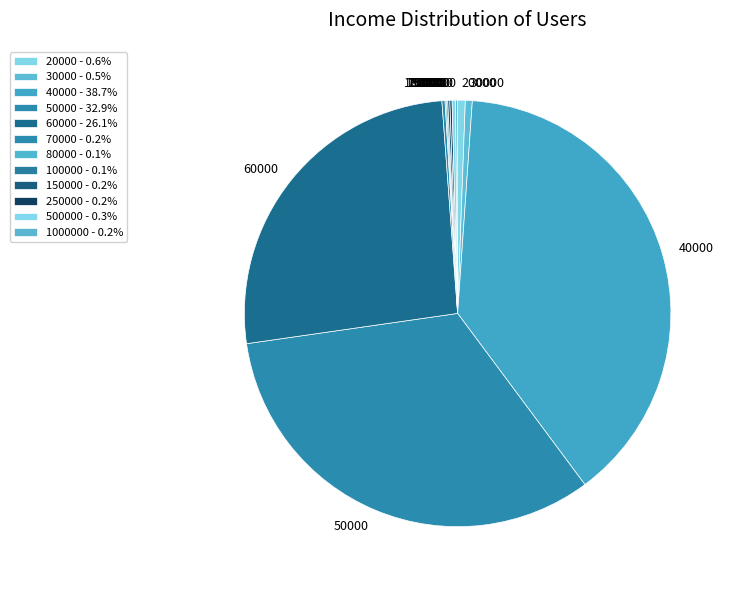

Is 30000 the majority of the pie?

No